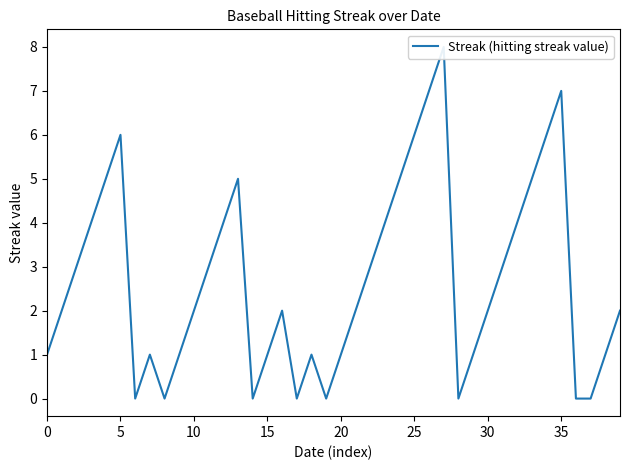

Reading left to right, list all the values displayed in this chart.

1	2	3	4	5	6	0	1	0	1	2	3	4	5	0	1	2	0	1	0	1	2	3	4	5	6	7	8	0	1	2	3	4	5	6	7	0	0	1	2